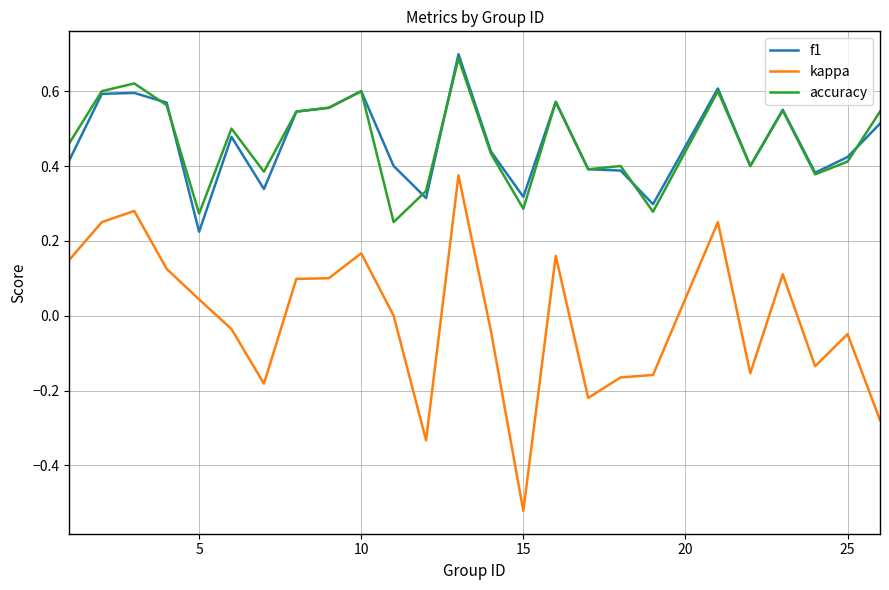

True or false: kappa and accuracy cross at least once.

False